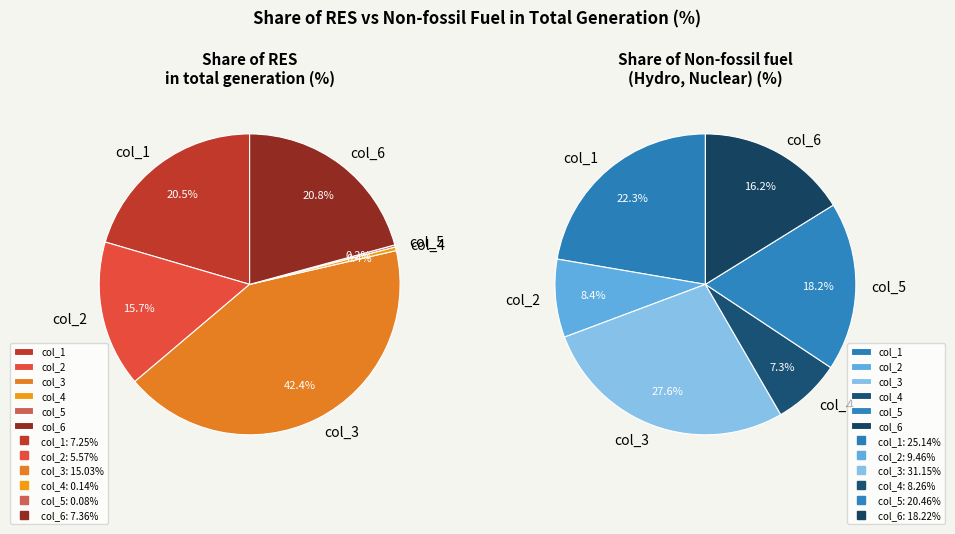

Rank the series by their average value, from highest to lowest.

Share of Non-fossil fuel (Hydro, Nuclear), Share of RES in total generation (%)